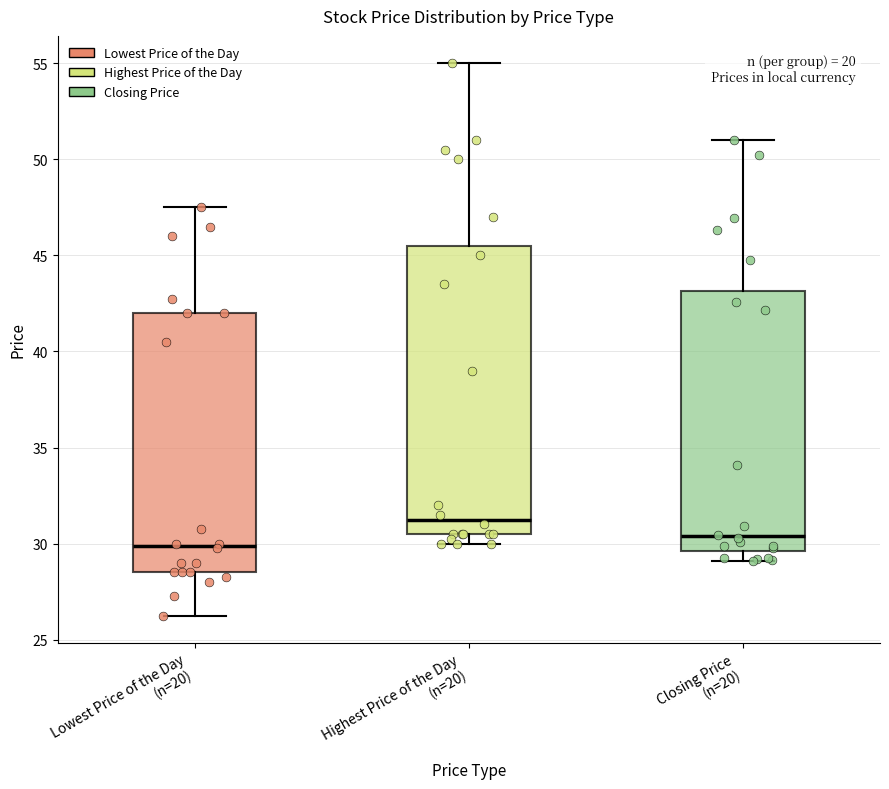

Reading left to right, transcribe this box plot: for each box, give where its median line is, the range the box spans, and where its two whiskers end, as read against the y-axis. The values are not printed on the chart, so give them approximately, as read against the axis.

Lowest Price of the Day (n=20): median 30.0, box 28.5 to 42.0, whiskers 26.5 to 47.5
Highest Price of the Day (n=20): median 31.5, box 30.5 to 45.5, whiskers 30.0 to 55.0
Closing Price (n=20): median 30.5, box 29.5 to 43.0, whiskers 29.0 to 51.0